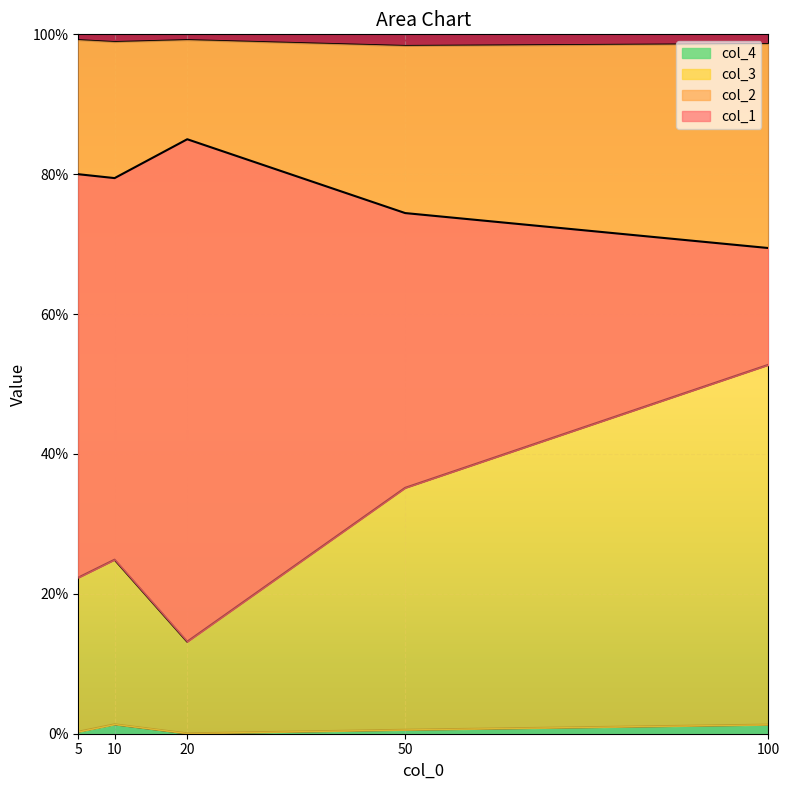

At which label is col_2 closest to 0?

20